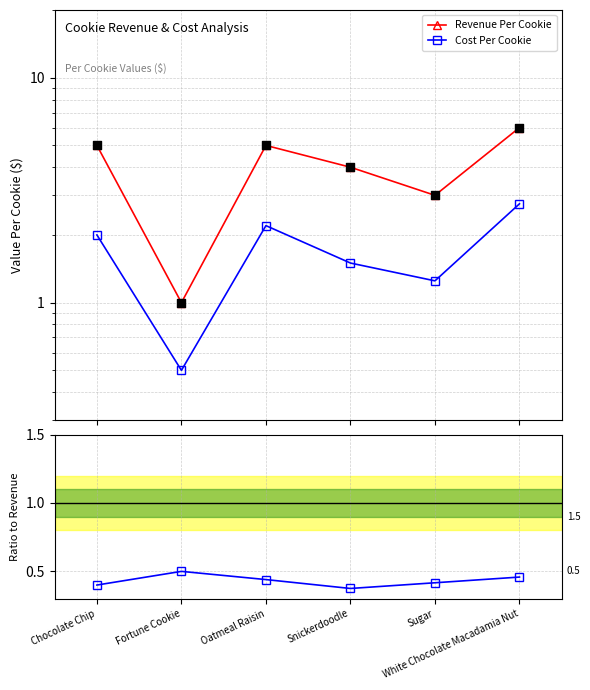

Which series has the largest Y range (max minus min)?

Revenue Per Cookie